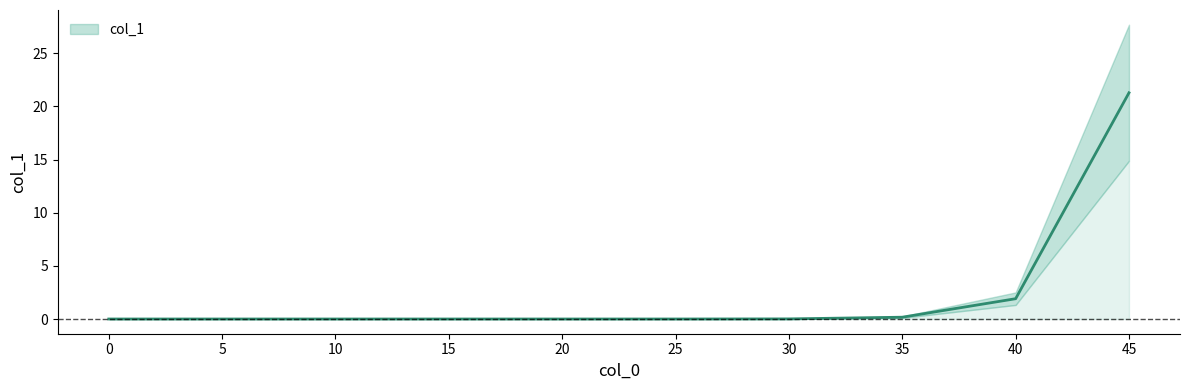

Reading right to left, list all the values displayed in this chart.

21.3	1.9	0.2	0.0	0.0	0.0	0.0	0.0	0.0	0.0